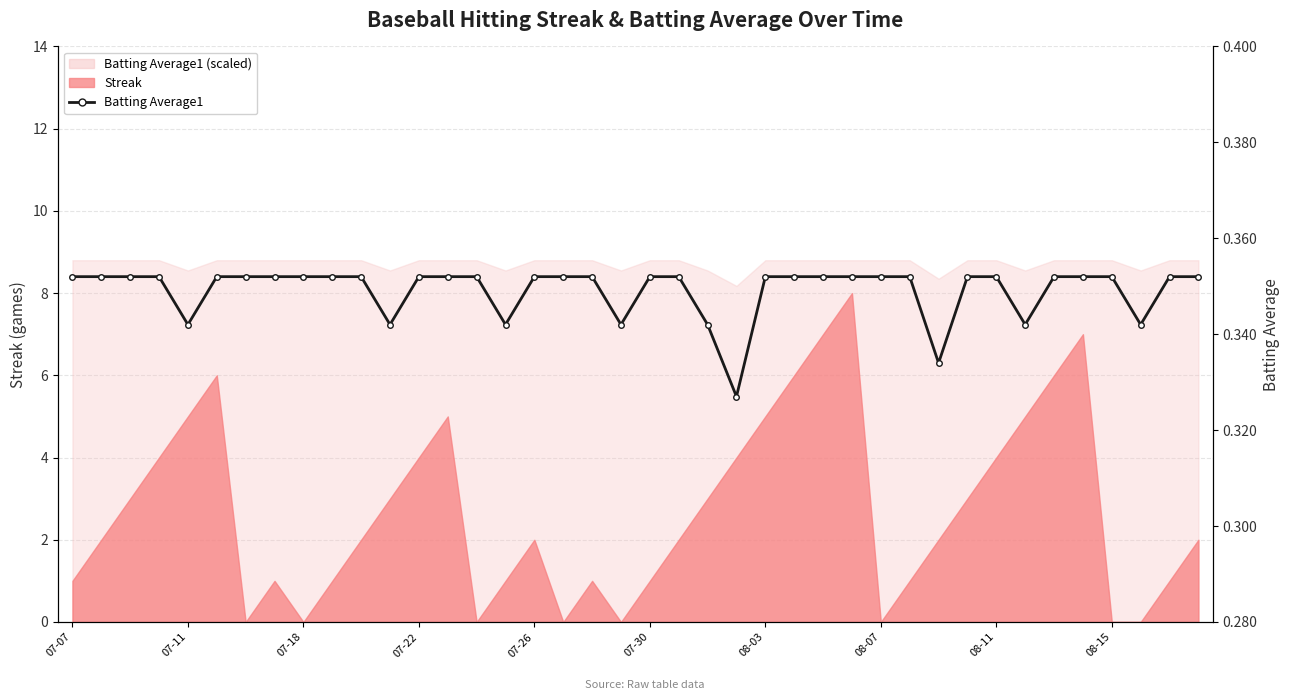

How many values are between 0 and 1?

40